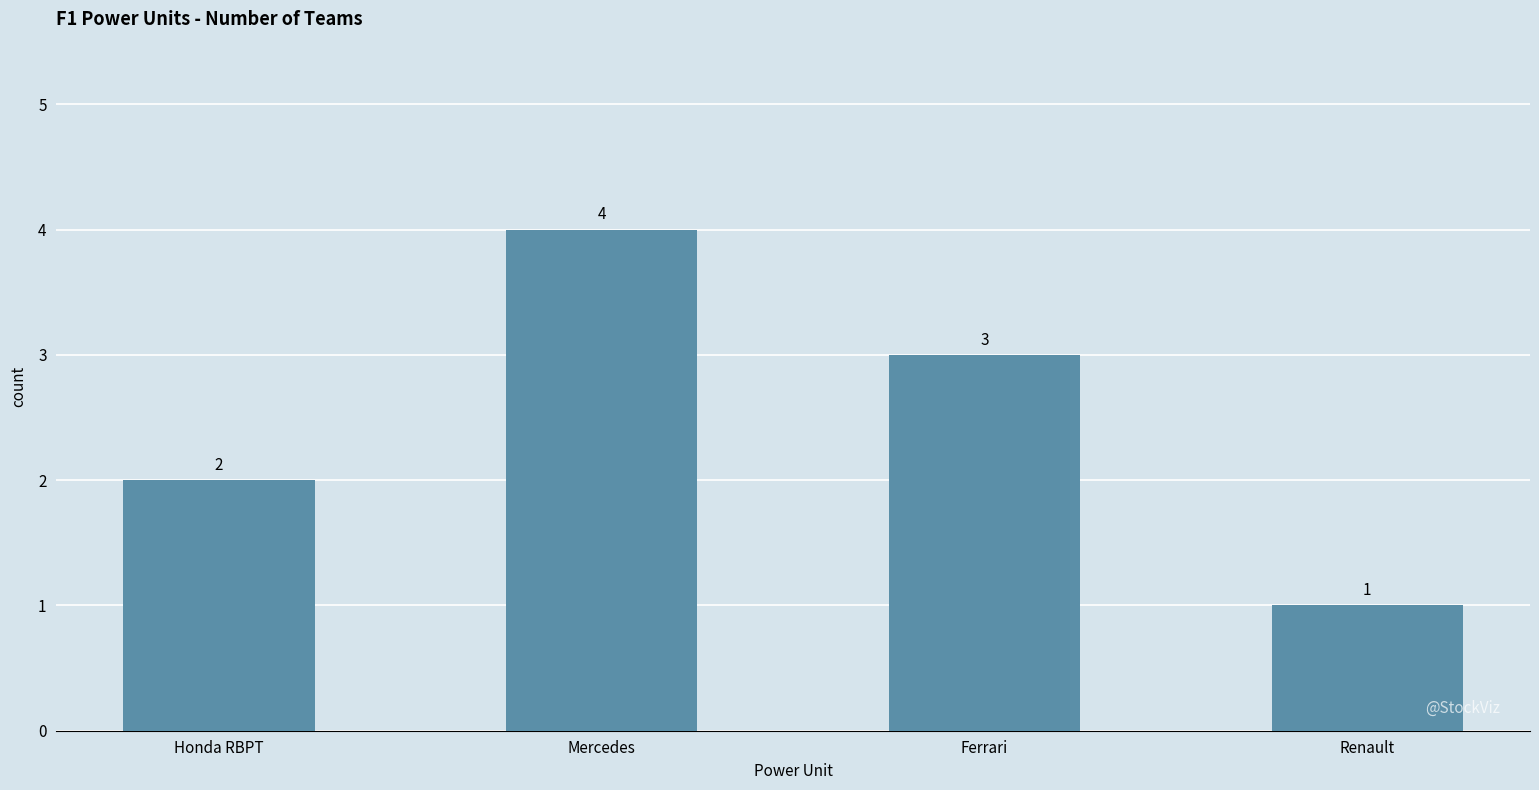

Count the values in the range 2 to 4.

3